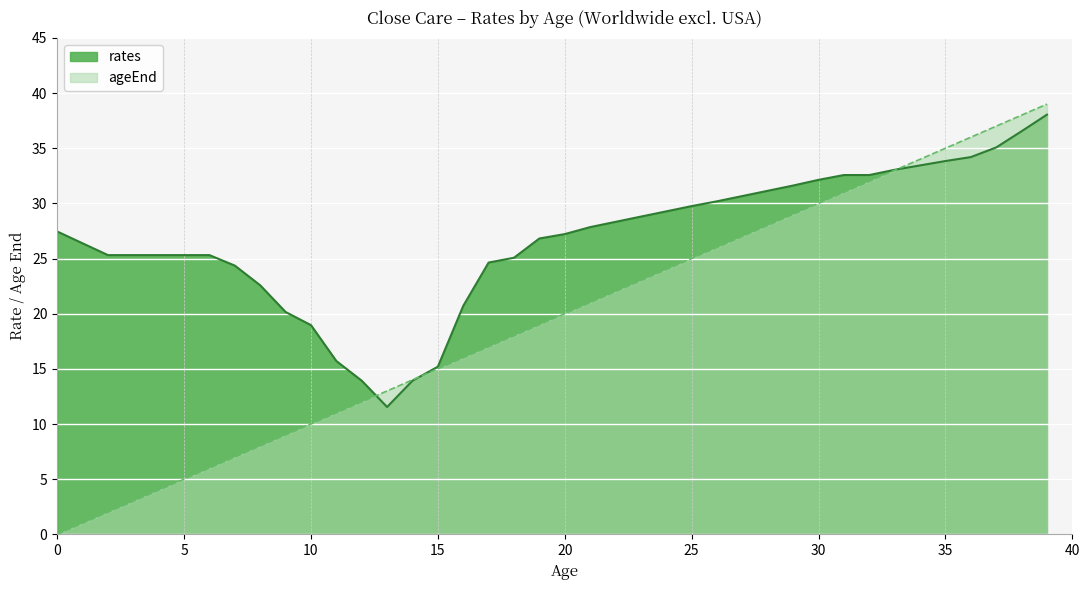

What is the total value across all series at 4?

29.3